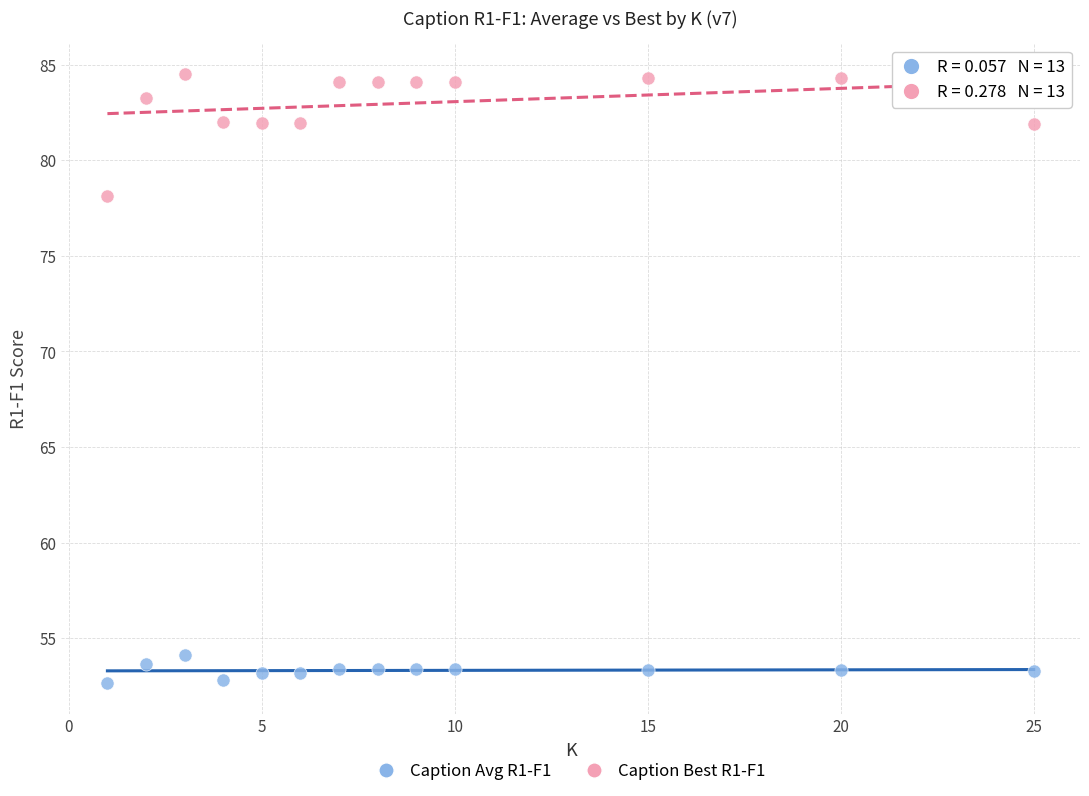

What is the X range (max minus min) for the scatter plot?

24.0